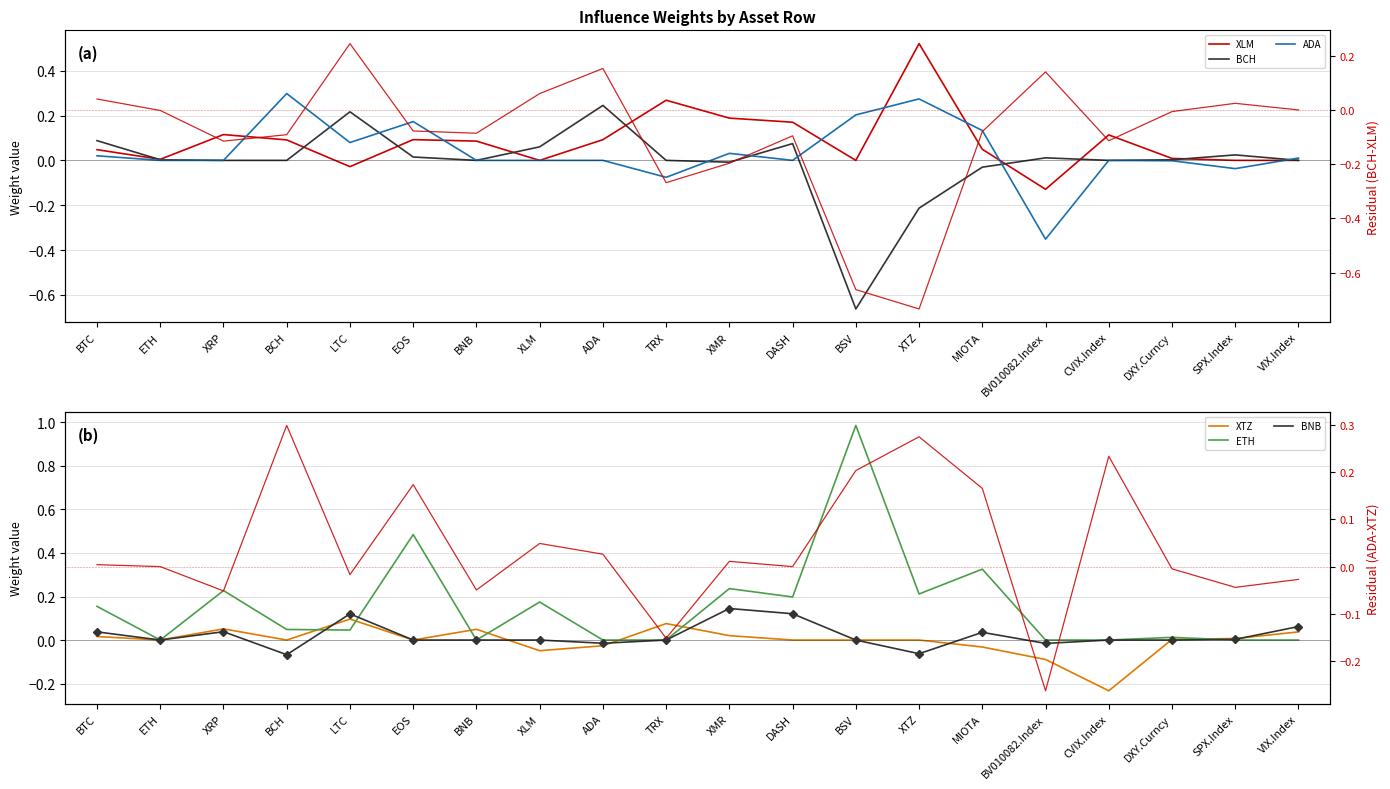

Which has a higher value, XRP or EOS?

XRP